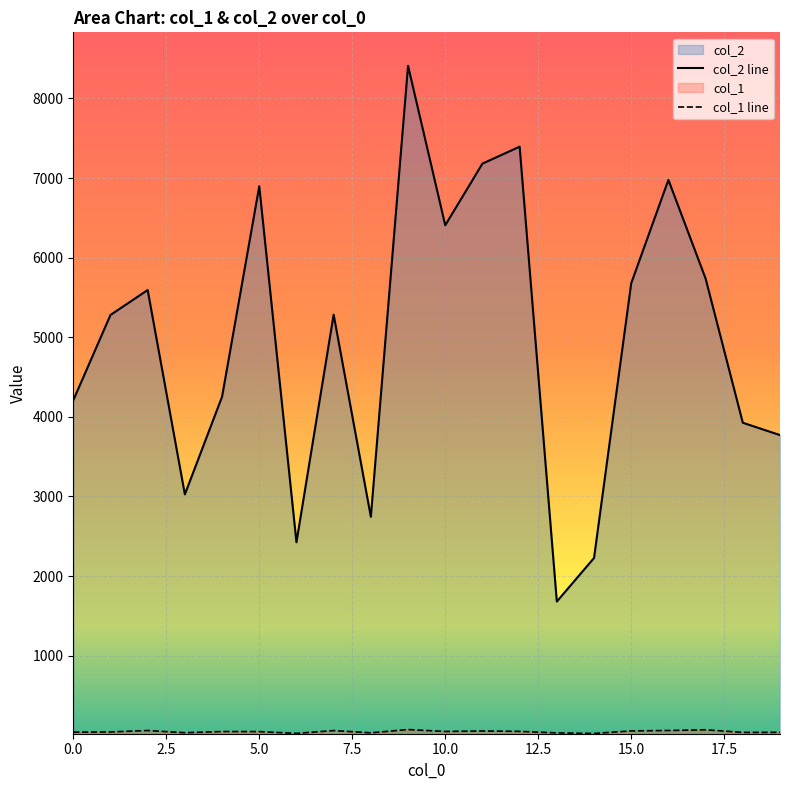

Count the number of categories in the chart.

20